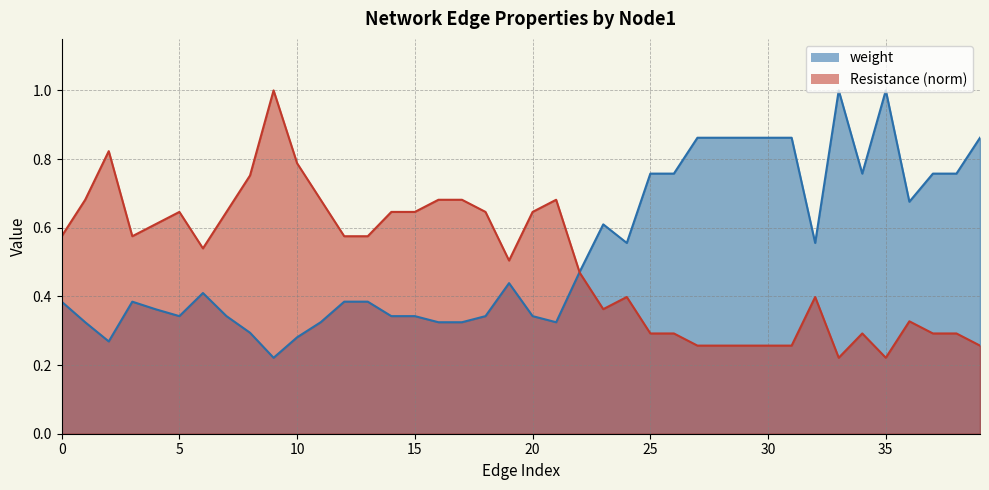

Where do weight and Resistance first cross each other?

1 and 3